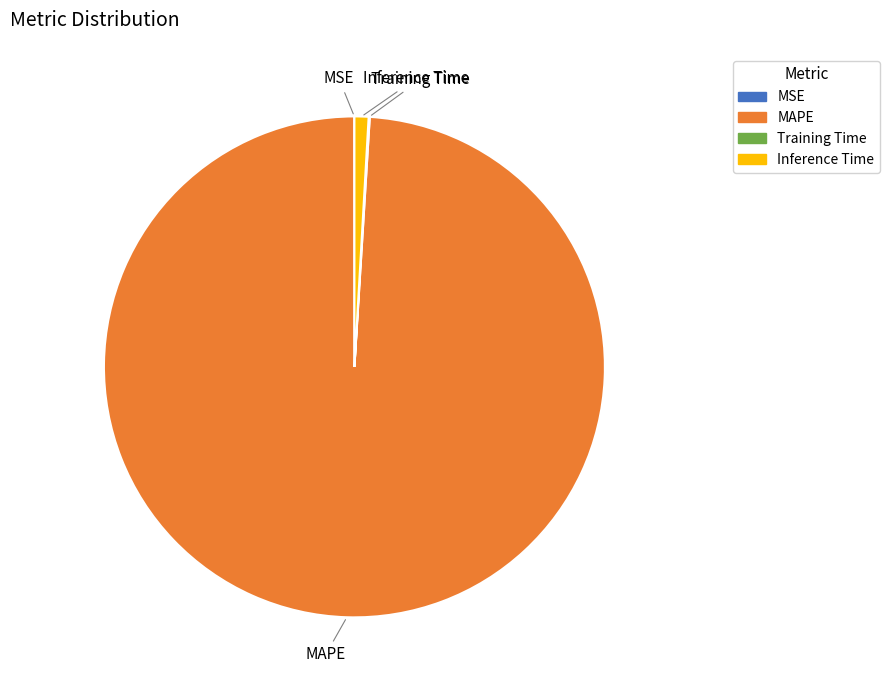

Is there any slice that represents more than half of the pie?

Yes